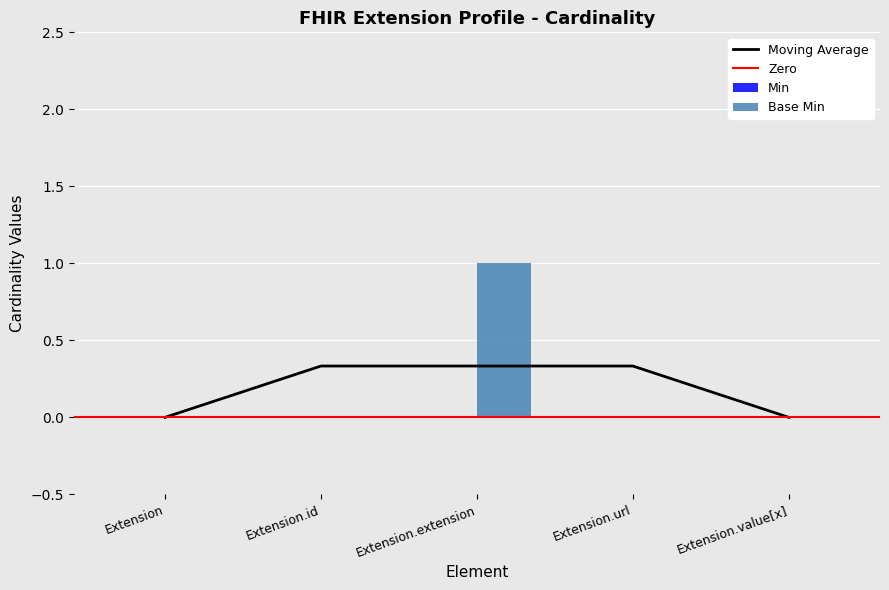

How many data points are above 0?

1